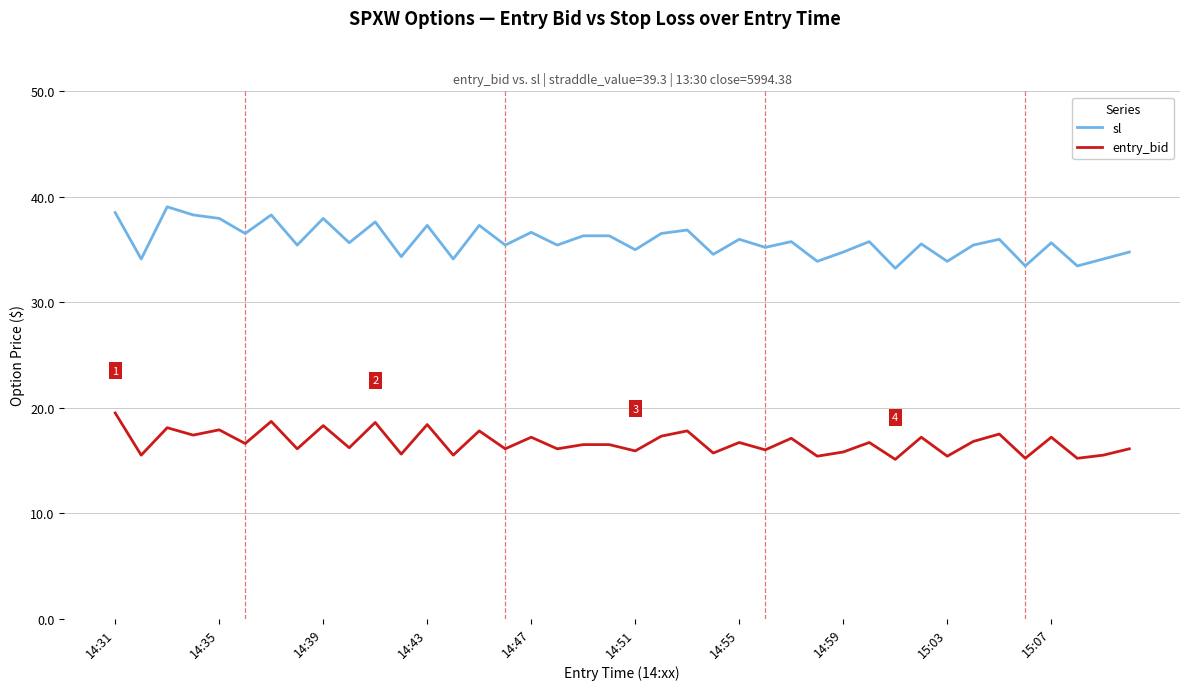

Which series has the largest total across all categories?

sl